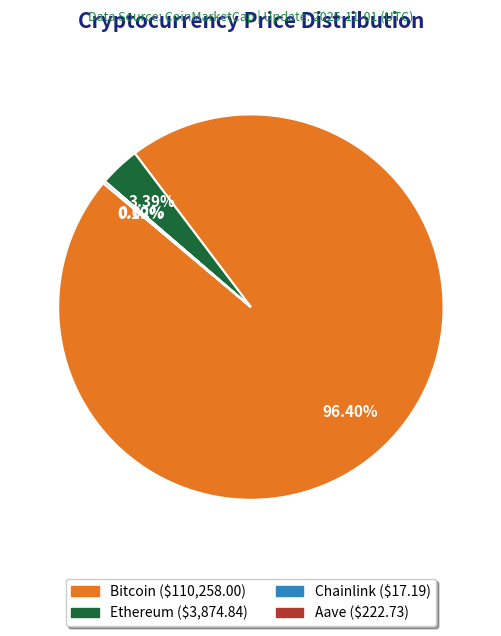

Does Bitcoin ($110,258.00) represent more than half of the total?

Yes